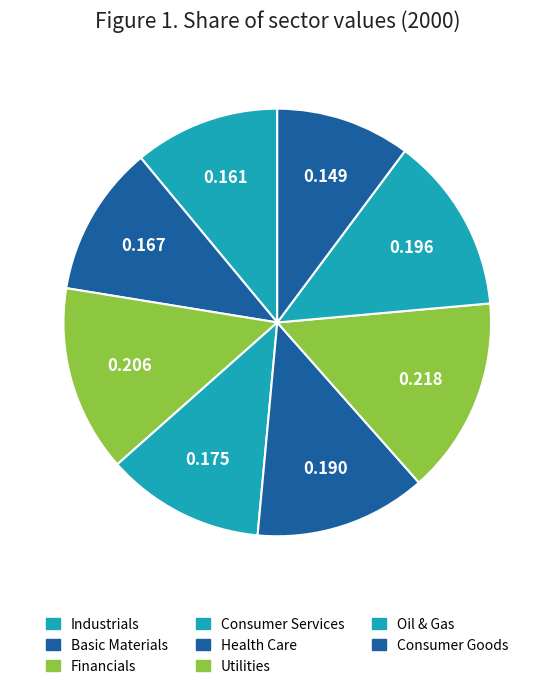

How many segments does this pie chart have?

8